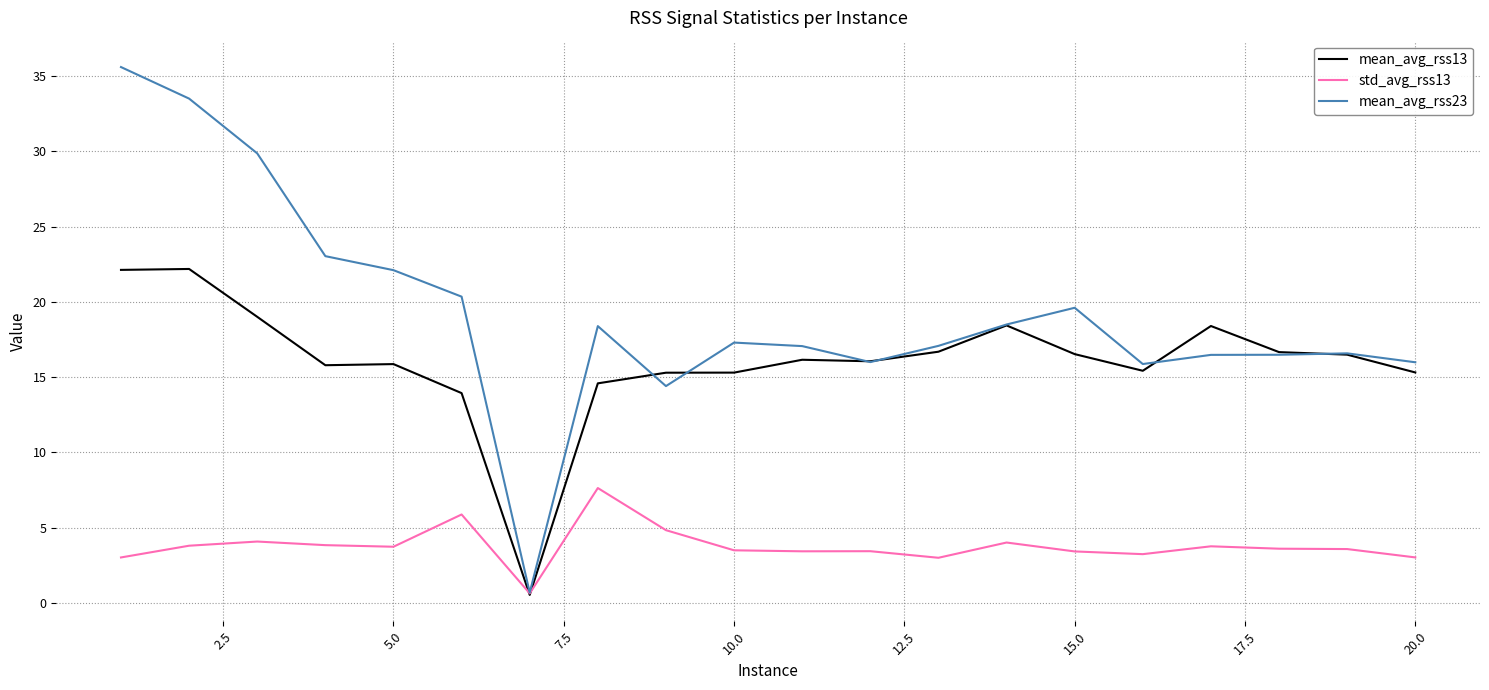

Which series has the largest total across all categories?

mean_avg_rss23